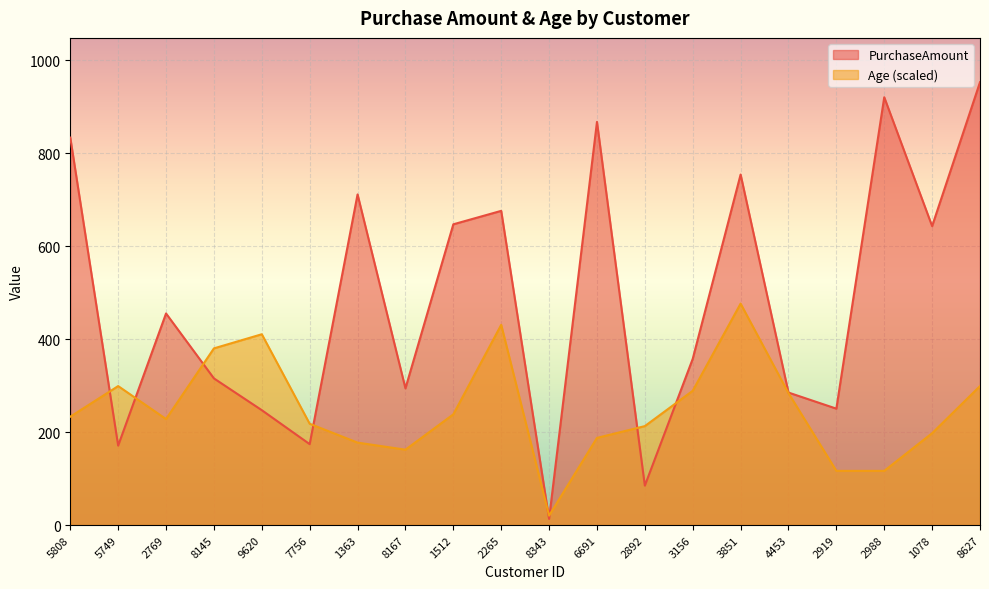

What position from the left is 2892?

13